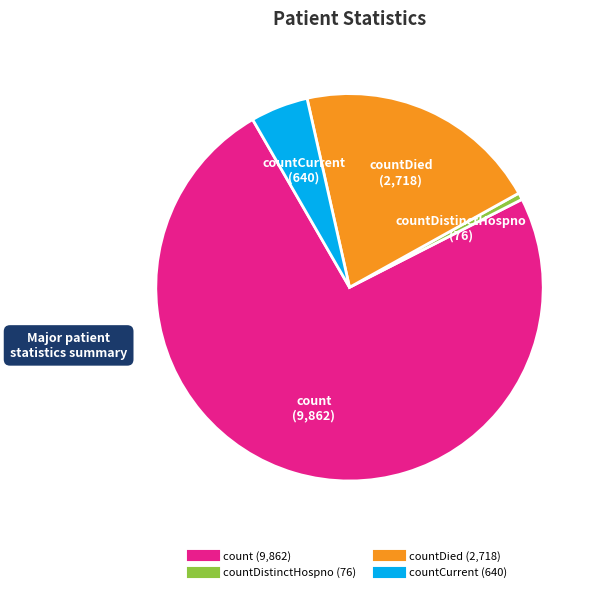

Does any single category account for the majority?

Yes